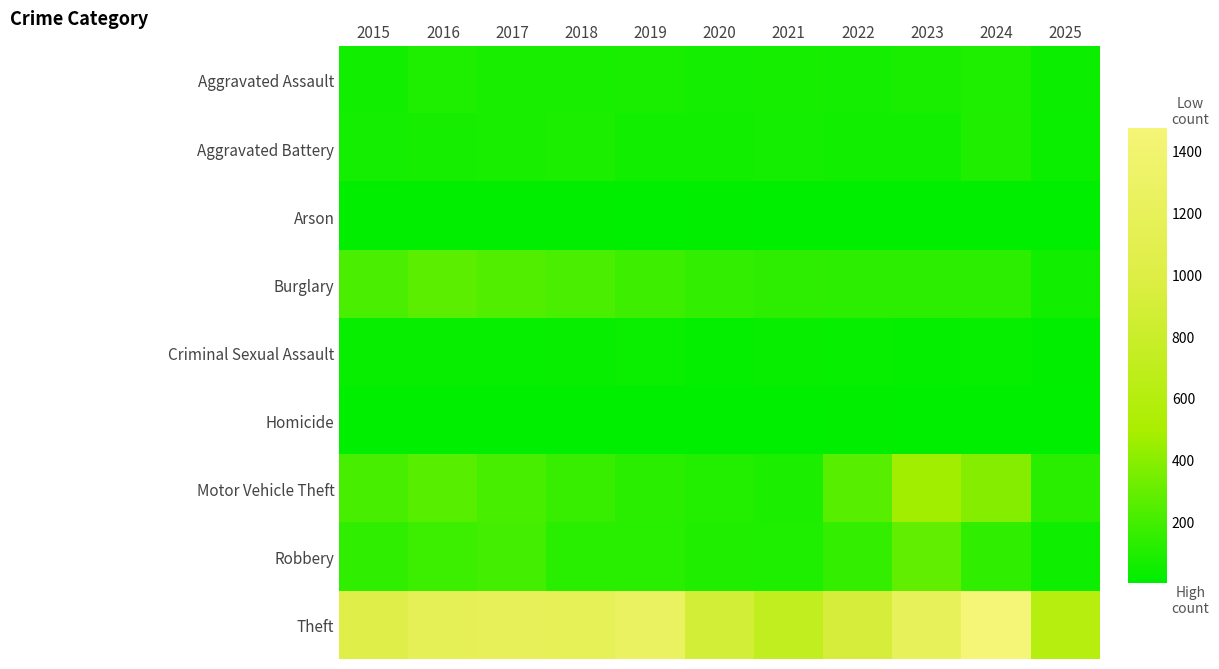

Between 2019 and 2016, which is larger?

2016